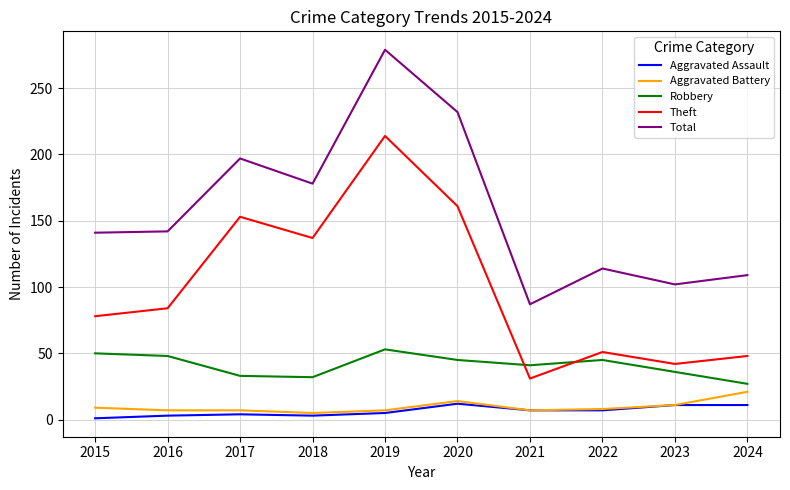

At which category is the sum across all series the highest?

2019